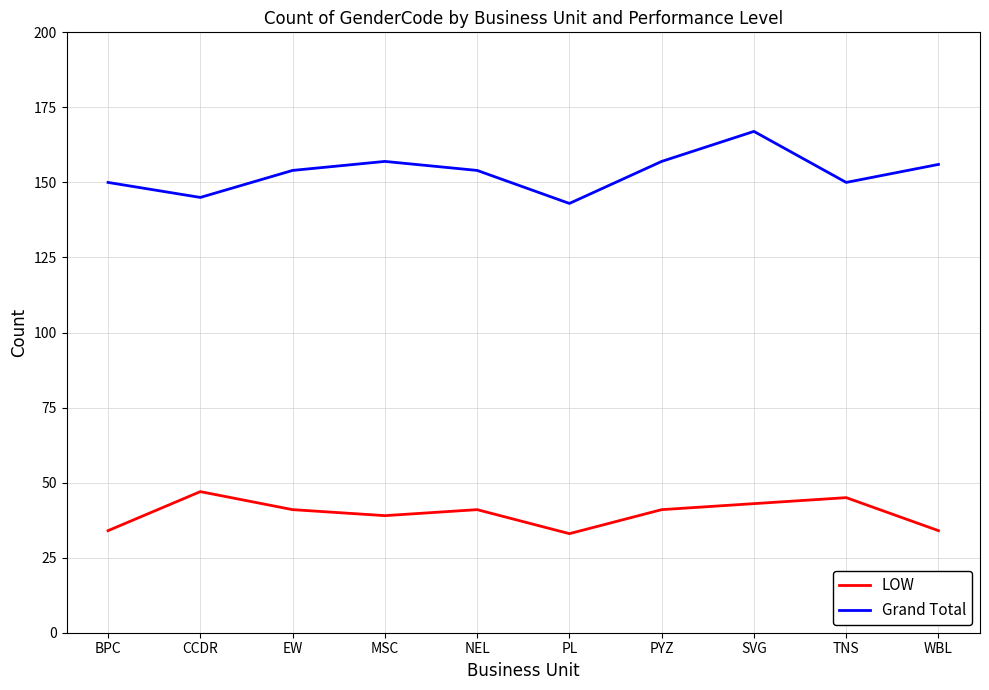

Which series changed the most between CCDR and SVG?

Grand Total